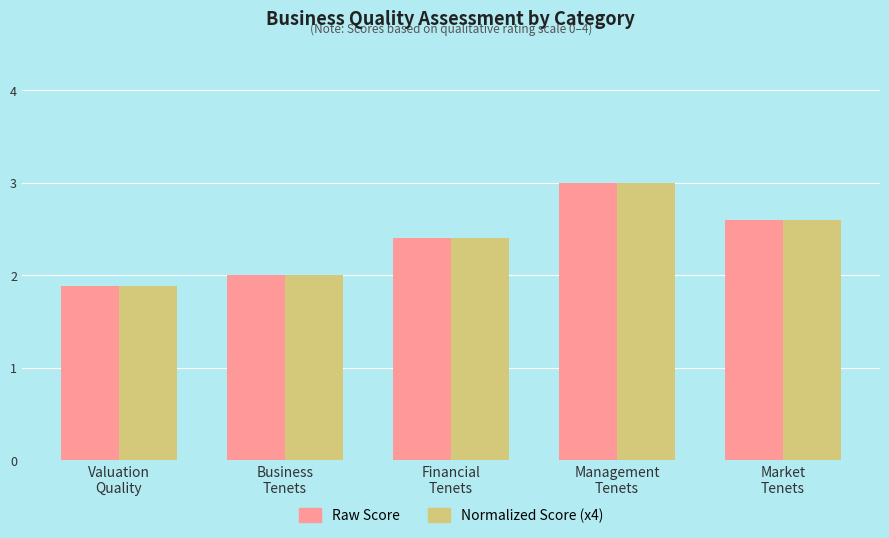

Which category has the lowest value across all series?

Valuation
Quality